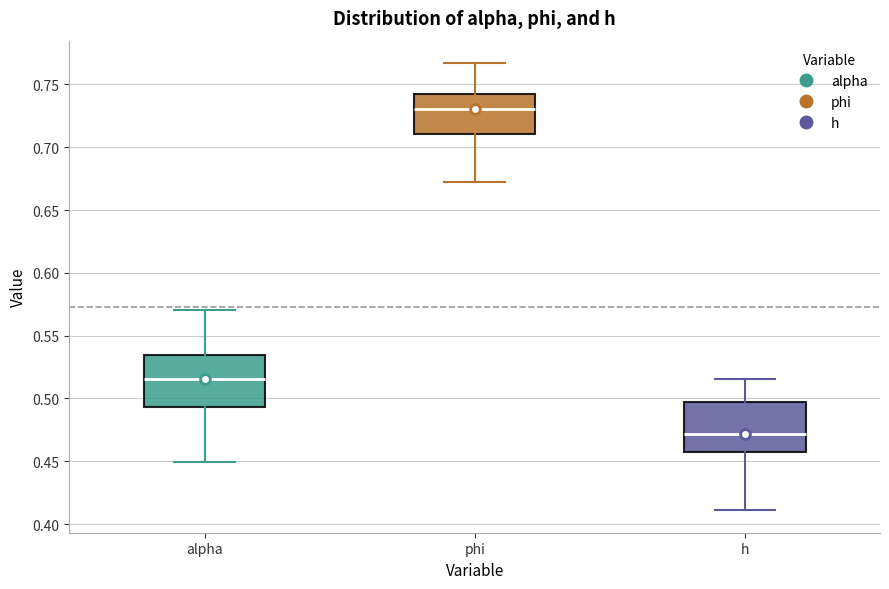

Reading left to right, read every box against the y-axis: the position of its median line, the range the box covers, and the ends of its whiskers. The values are not printed on the chart, so give them approximately, as read against the axis.

alpha: median 0.515, box 0.495 to 0.535, whiskers 0.450 to 0.570
phi: median 0.730, box 0.710 to 0.745, whiskers 0.670 to 0.765
h: median 0.470, box 0.455 to 0.495, whiskers 0.410 to 0.515